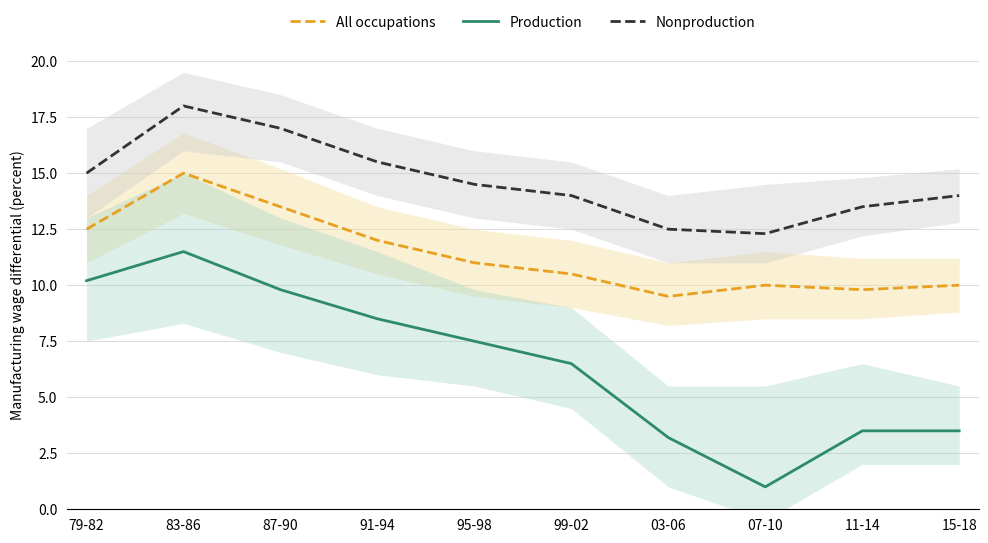

What is the value of the All occupations point at the 9th from the left?

9.8